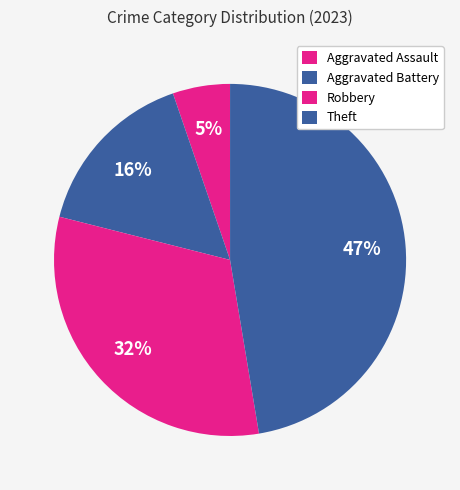

Which slice is the smallest?

Aggravated Assault